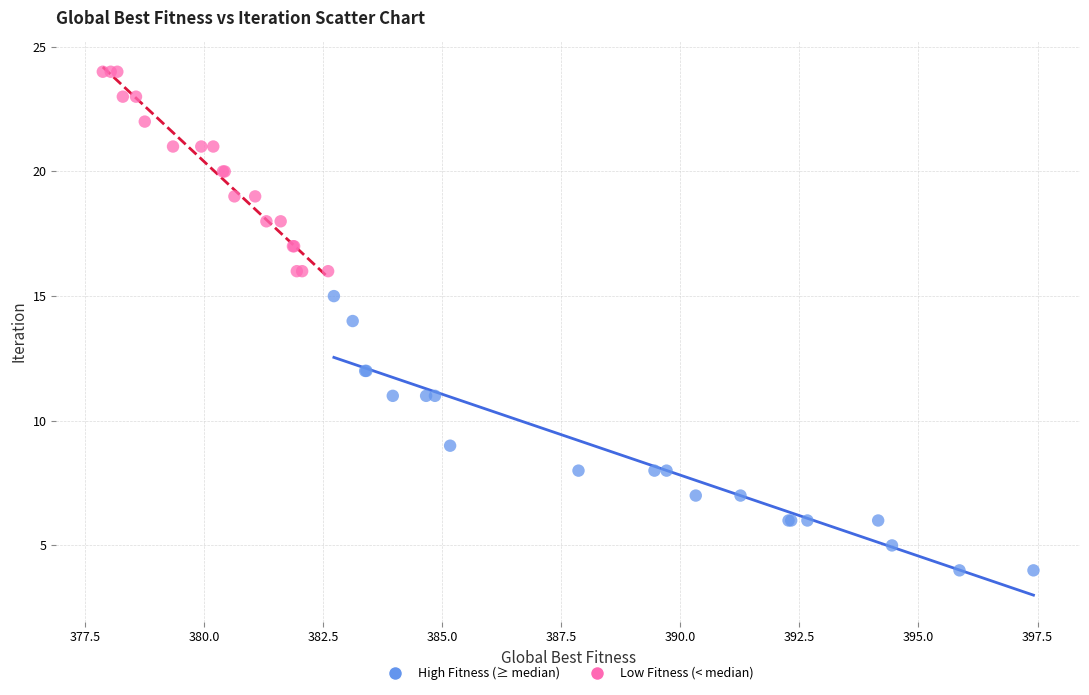

Which series contains the lowest Y value?

High Fitness (≥ median)